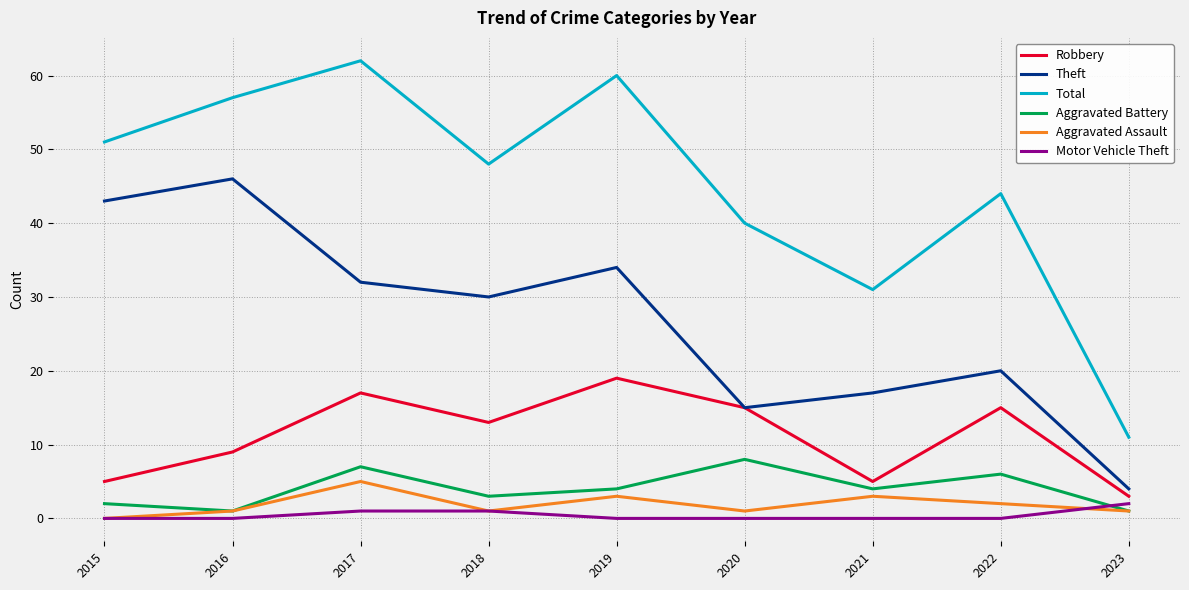

What is the difference between the maximum and minimum values in the Aggravated Battery series?

7